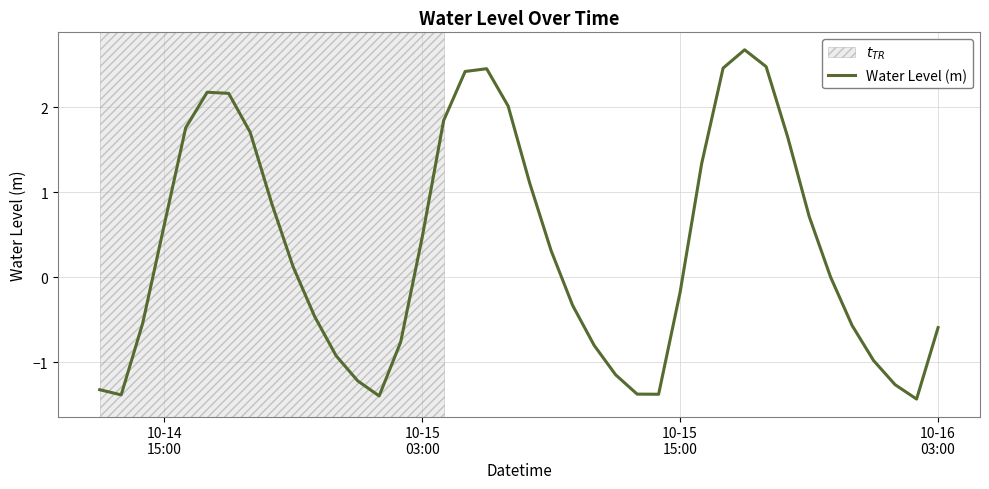

What is the smallest value displayed?

-1.4